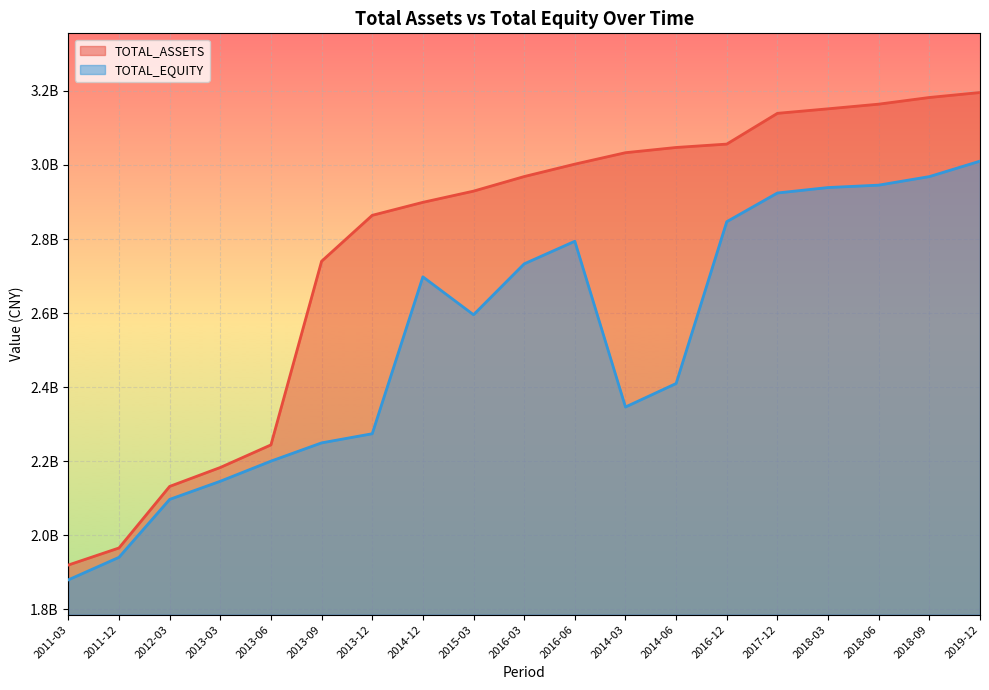

At which category is the sum across all series the highest?

2019-12